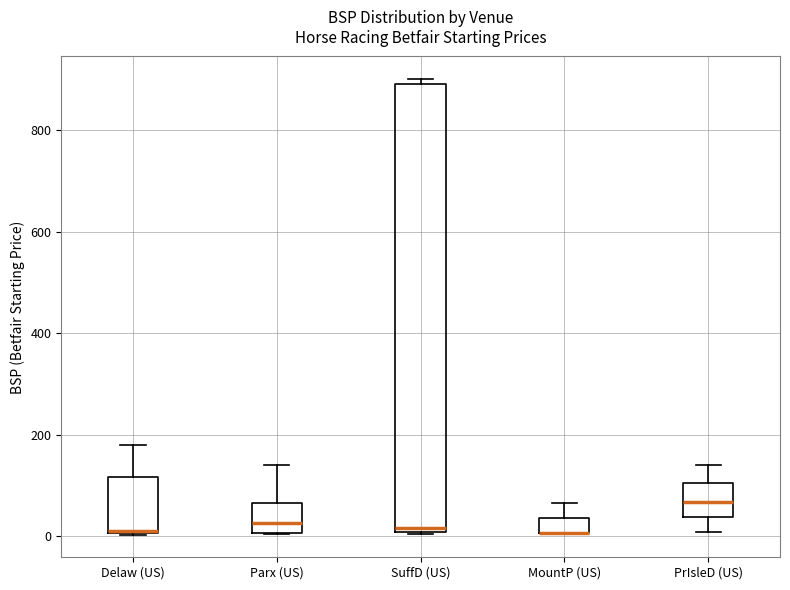

Reading left to right, transcribe this box plot: for each box, give where its median line is, the range the box spans, and where its two whiskers end, as read against the y-axis. The values are not printed on the chart, so give them approximately, as read against the axis.

Delaw (US): median 0 (drawn on the box's lower edge), box 0 to 120, whiskers 0 to 180
Parx (US): median 20, box 0 to 60, whiskers 0 to 140
SuffD (US): median 20, box 0 to 900, whiskers 0 to 900 (just above the box's upper edge)
MountP (US): median 0 (drawn on the box's lower edge), box 0 to 40, whiskers 0 to 60
PrIsleD (US): median 60, box 40 to 100, whiskers 0 to 140